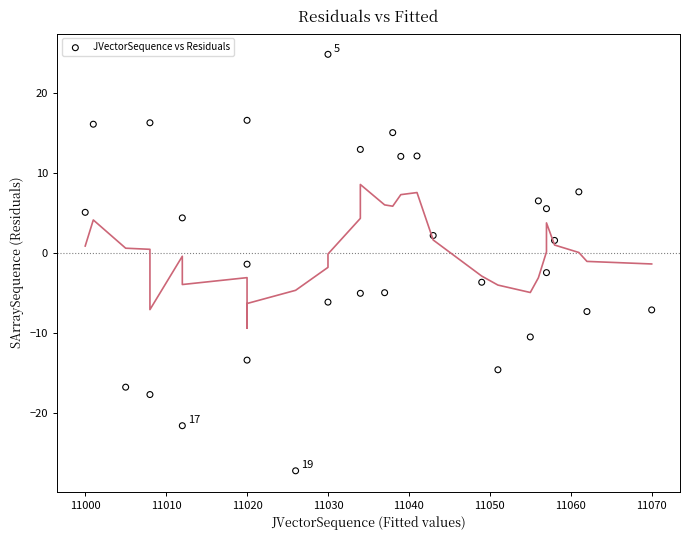

What is the range of X values (max minus min)?

70.0